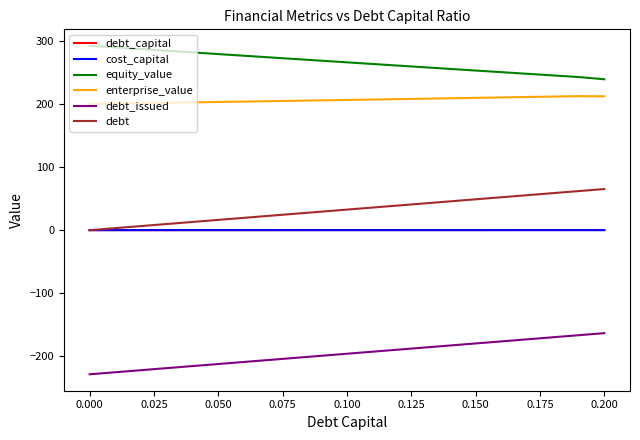

True or false: debt_issued and debt_capital cross at least once.

False